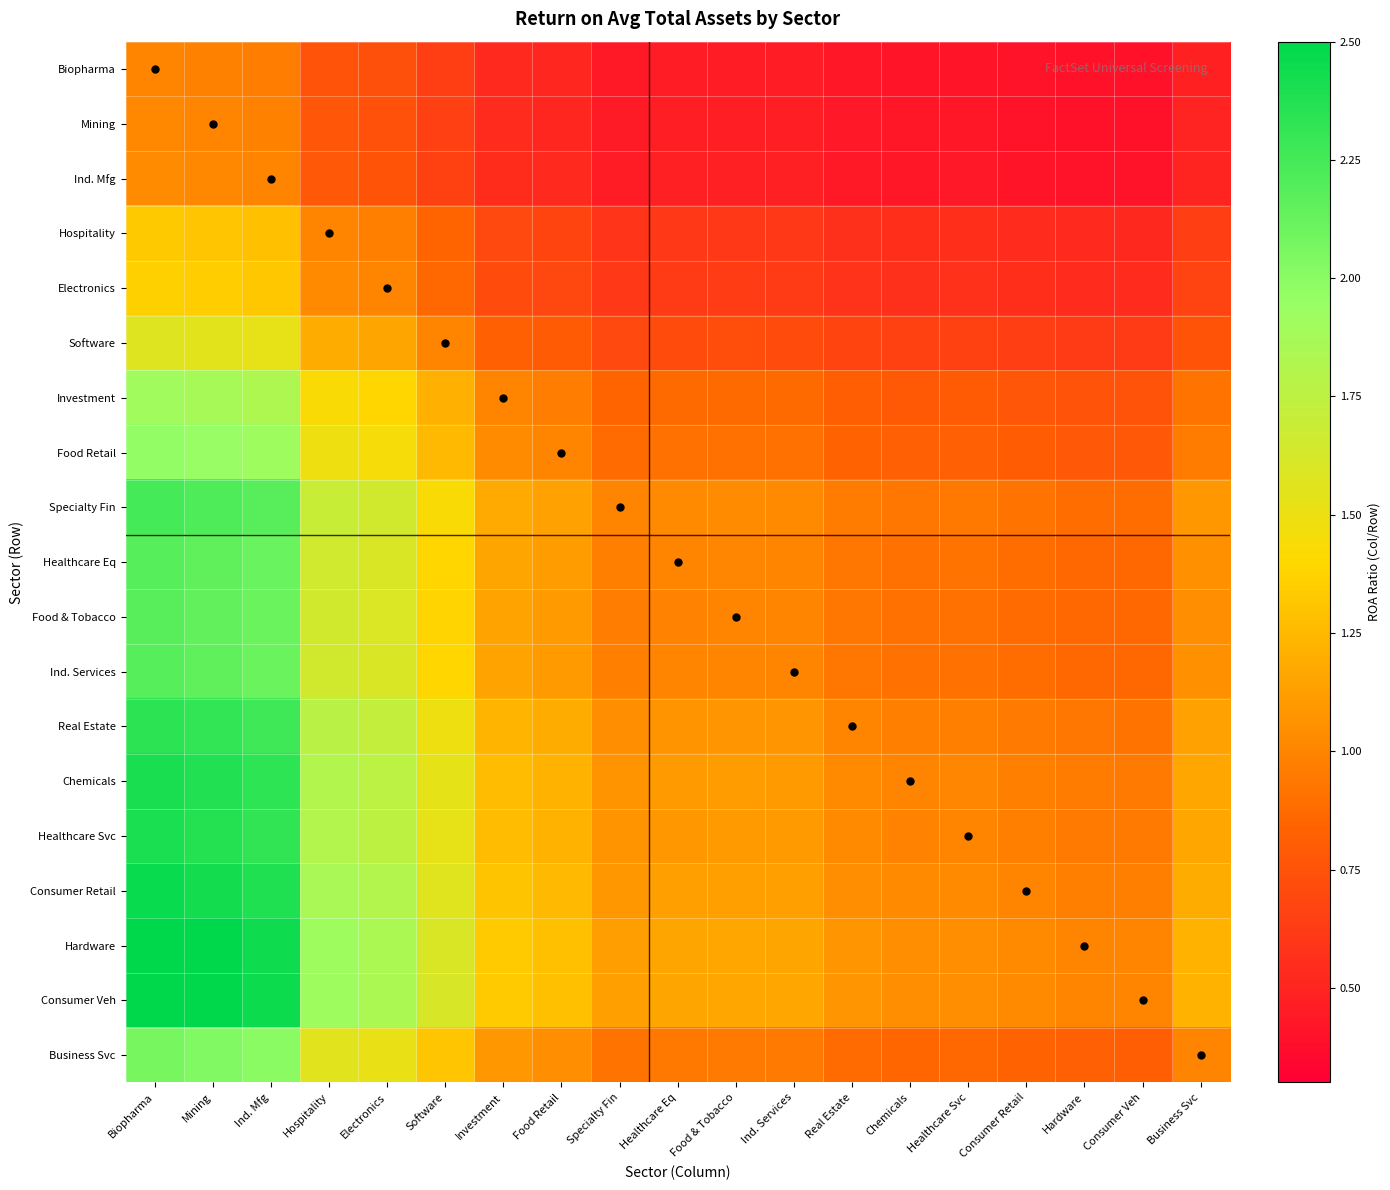

What is the maximum value shown in the chart?

2.5